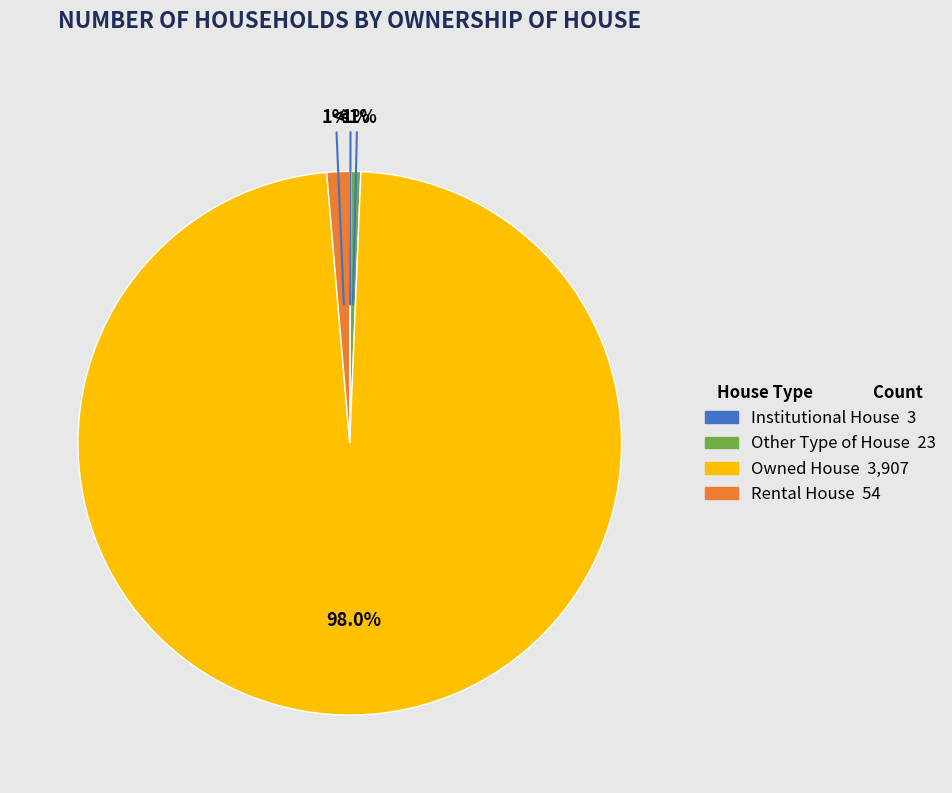

How many slices are in this pie chart?

4